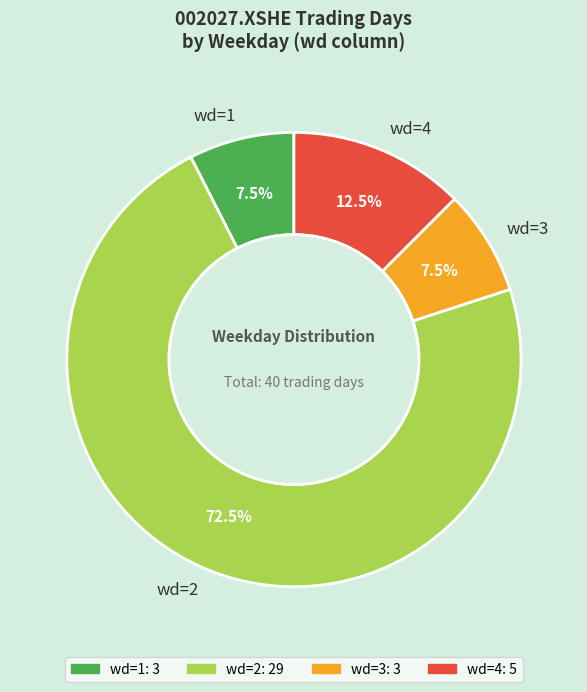

Which category accounts for the majority?

wd=2